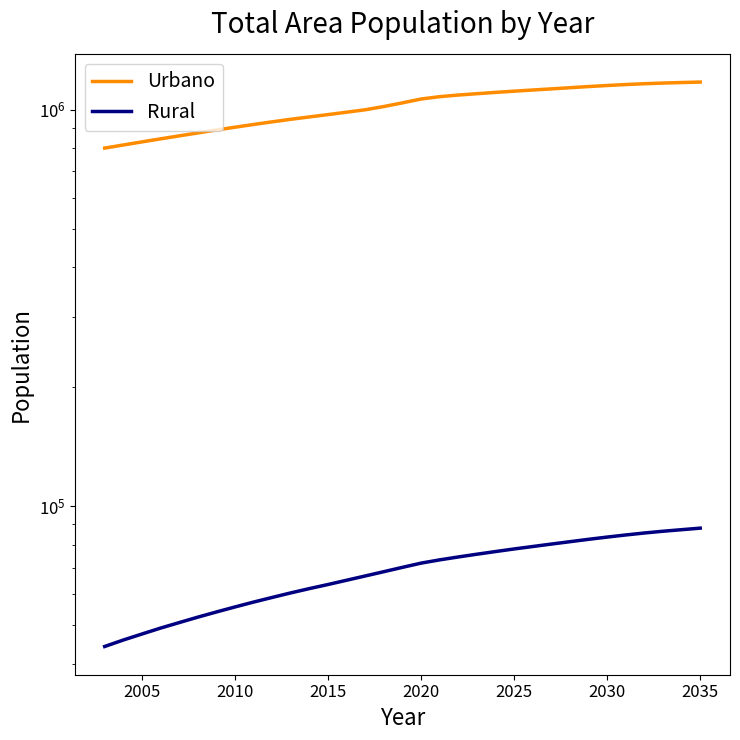

The Urbano series shows 1541250 at 2020. True or false?

False